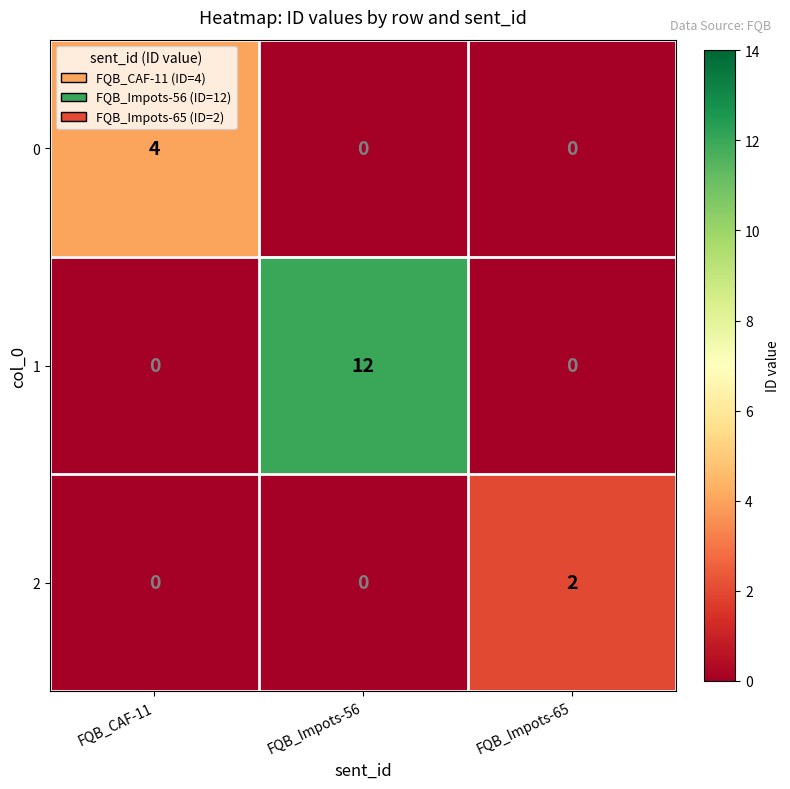

At how many categories does at least one series exceed 8?

1